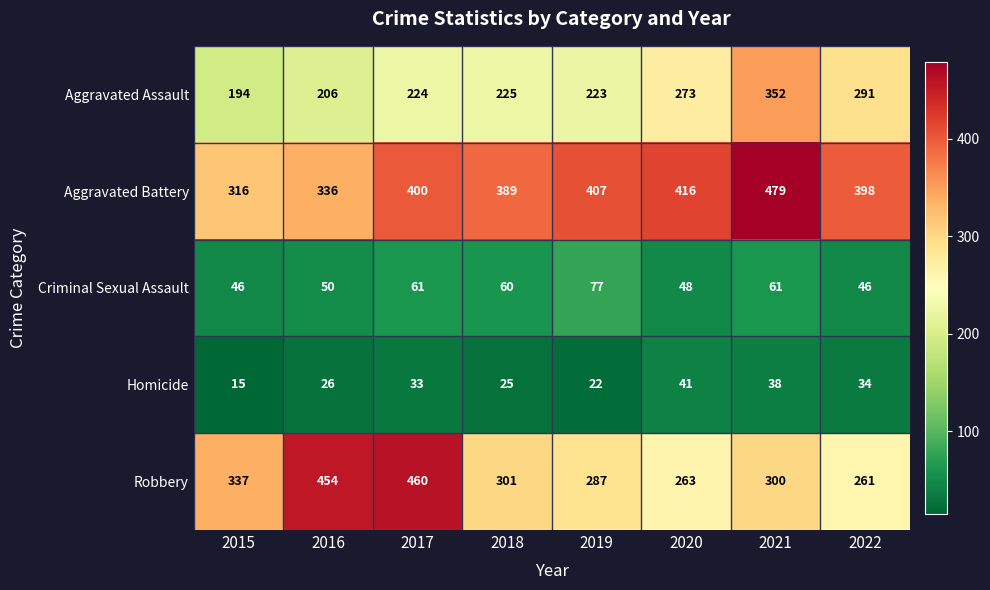

Which series has the largest total across all categories?

Aggravated Battery